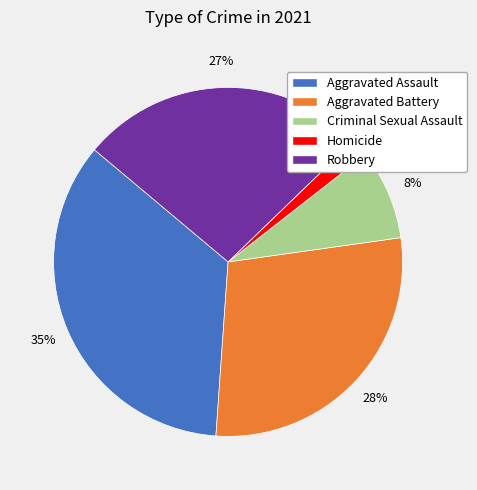

Rank the categories by value from highest to lowest.

Aggravated Assault, Aggravated Battery, Robbery, Criminal Sexual Assault, Homicide